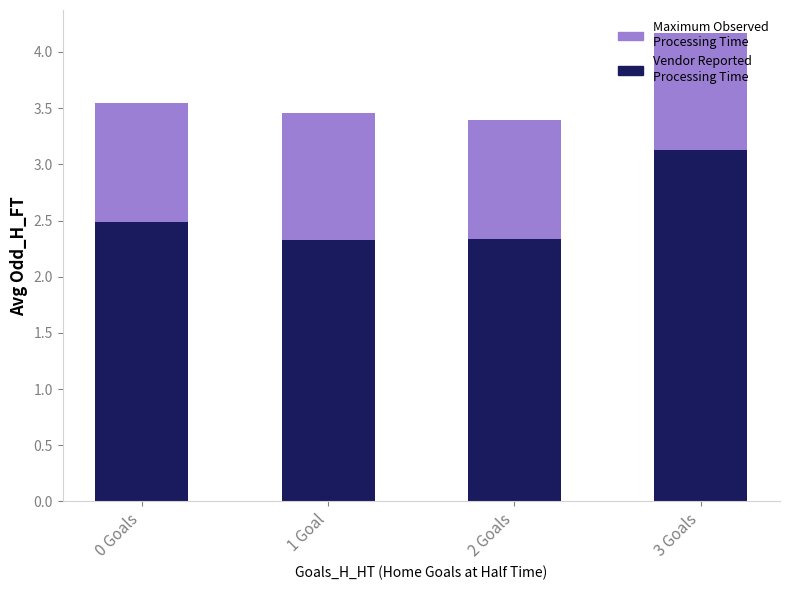

Is it true that Vendor Reported Processing Time equals 2.1 at 3 Goals?

False